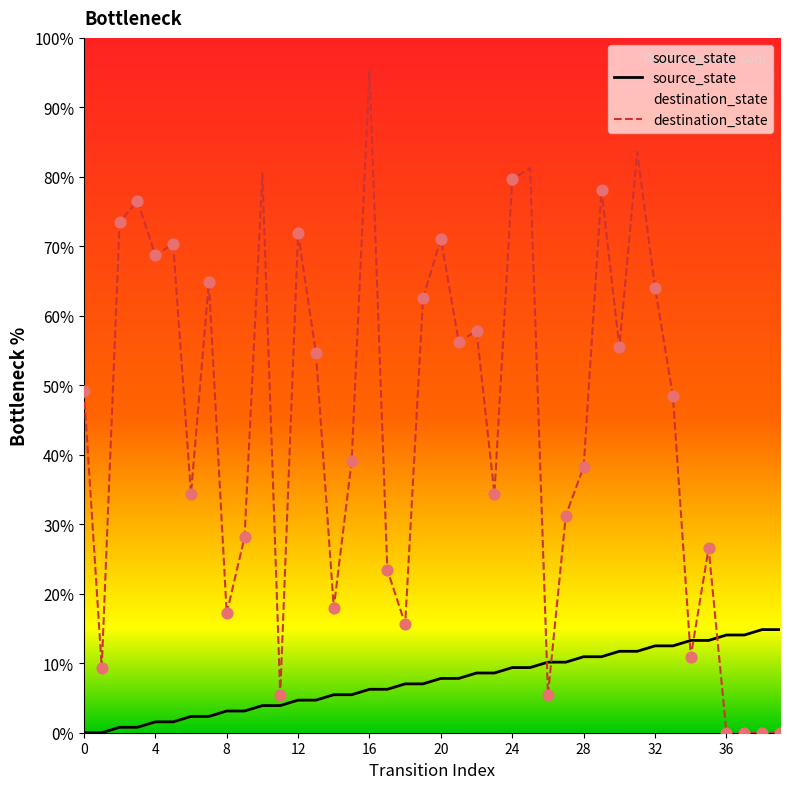

Which series contains the lowest Y value?

source_state